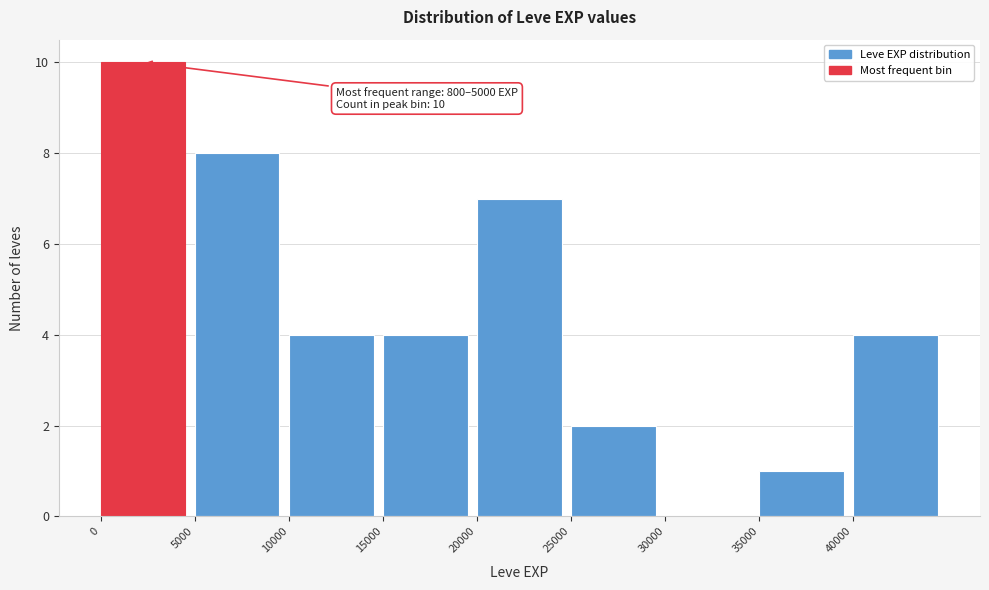

Which range on the x-axis has the tallest bar?

0 to 5000